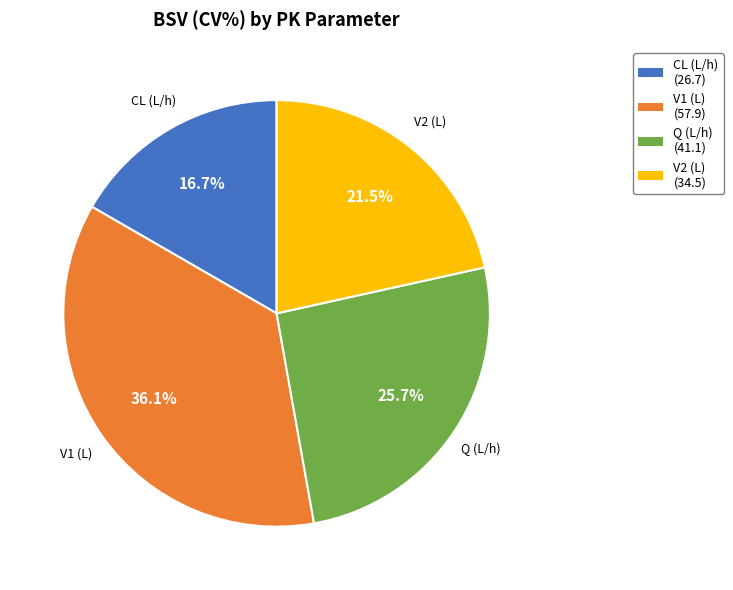

Is it true that CL (L/h) is 27% of the pie?

False